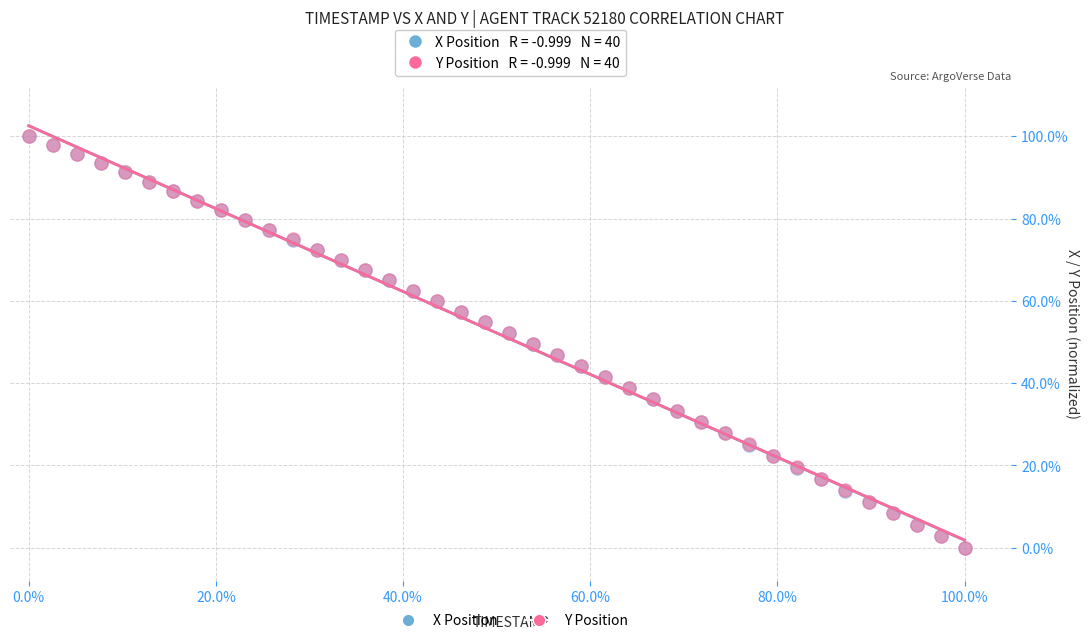

What are all the series names shown in the legend?

X Position, Y Position